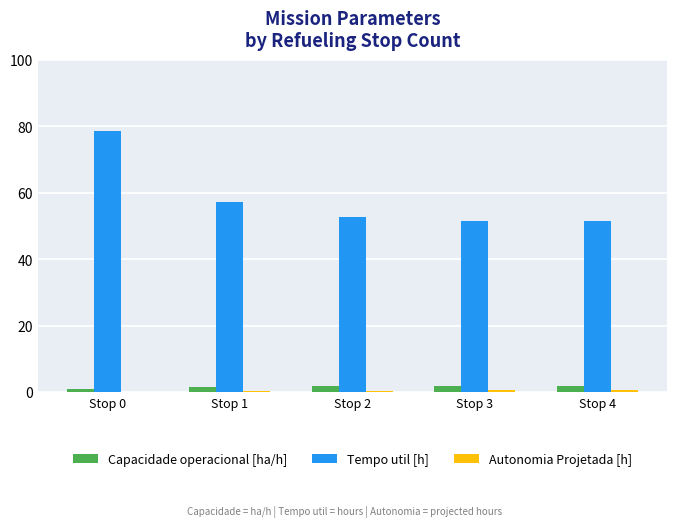

At which label does Tempo util [h] reach its peak?

Stop 0